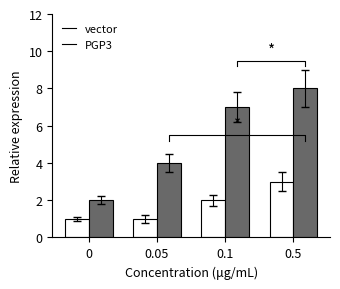

What is the maximum value for vector?

3